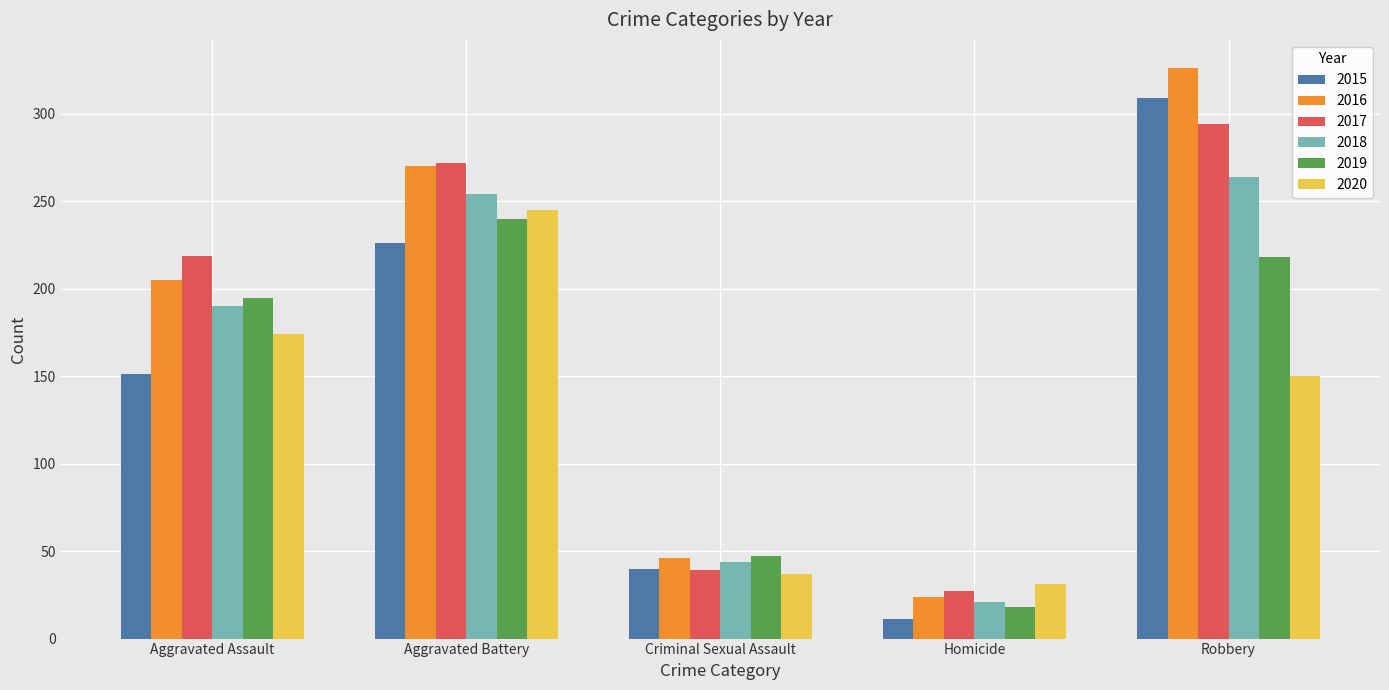

How many bars are there in each group?

6